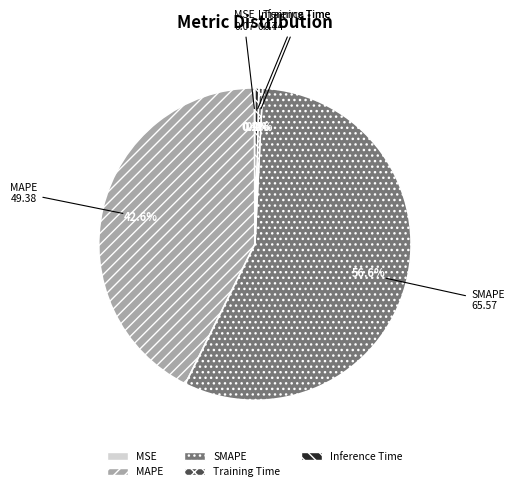

Which slice represents more than half of the pie?

SMAPE